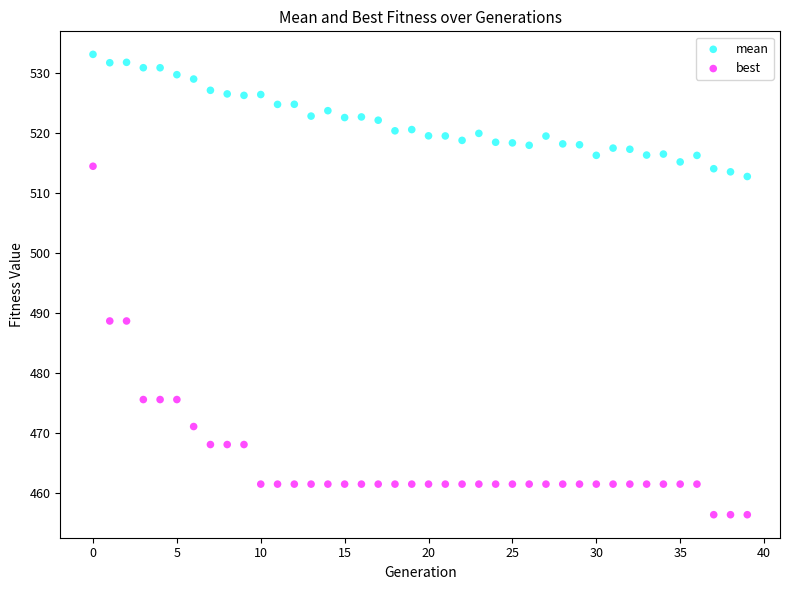

Which series reaches the minimum Y coordinate?

best